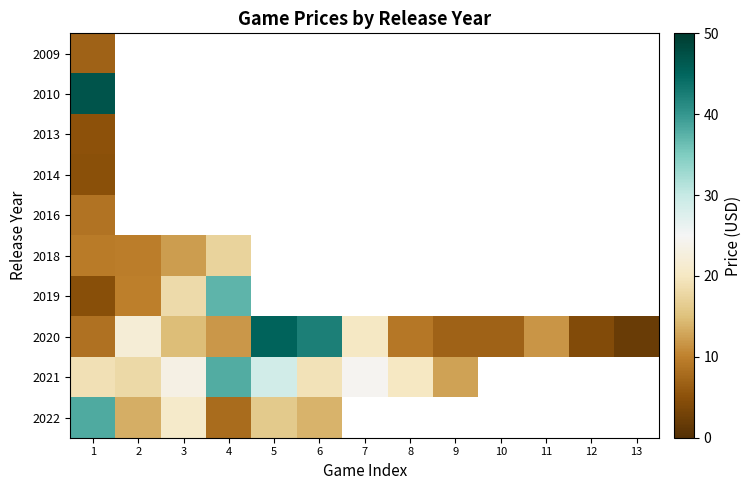

At which label is 2016 closest to 8?

1